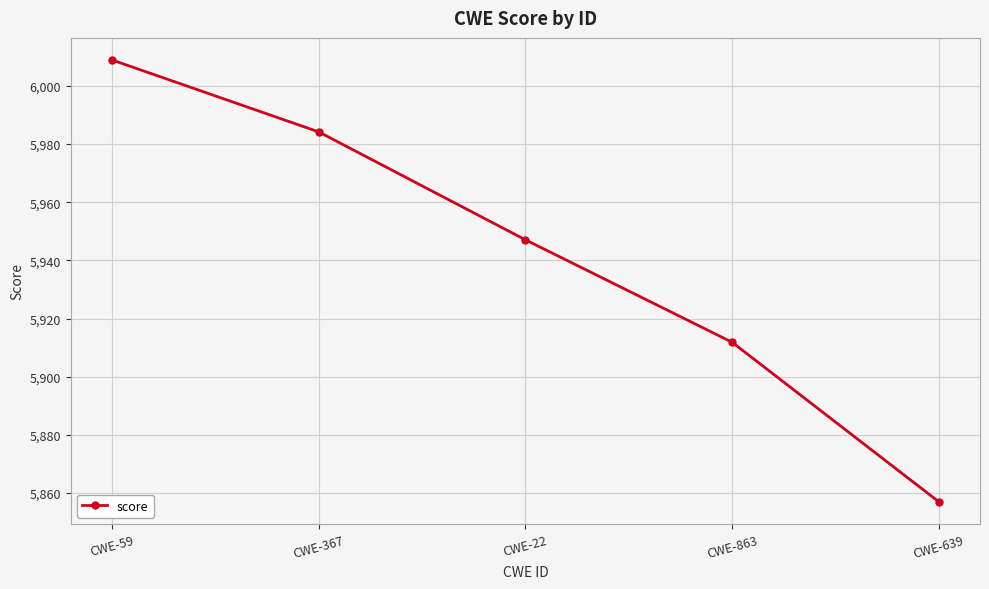

What is the value of the 5th point from the left?

5857.1